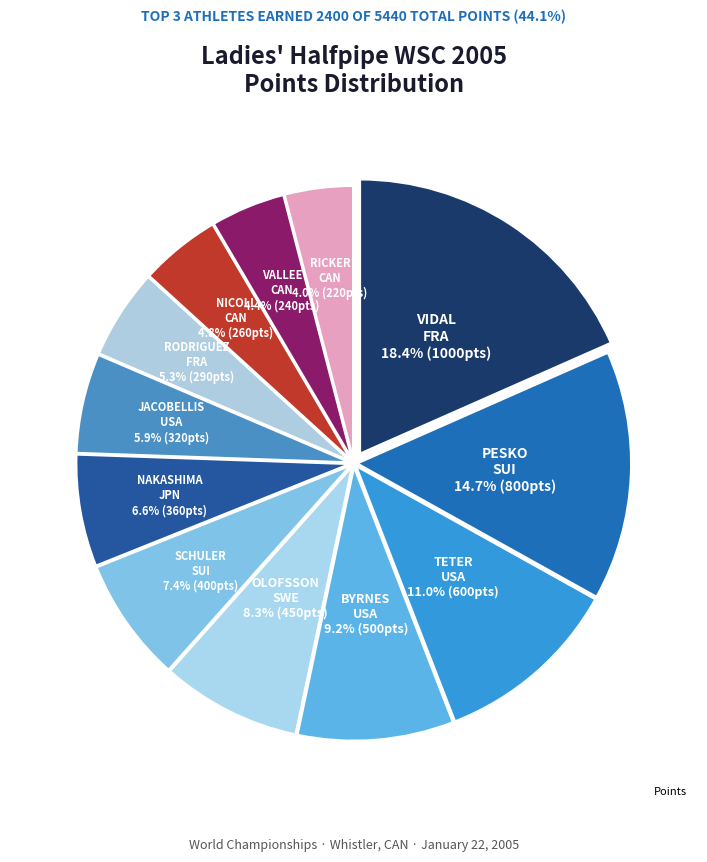

To the nearest percent, what is the average slice percentage?

8%